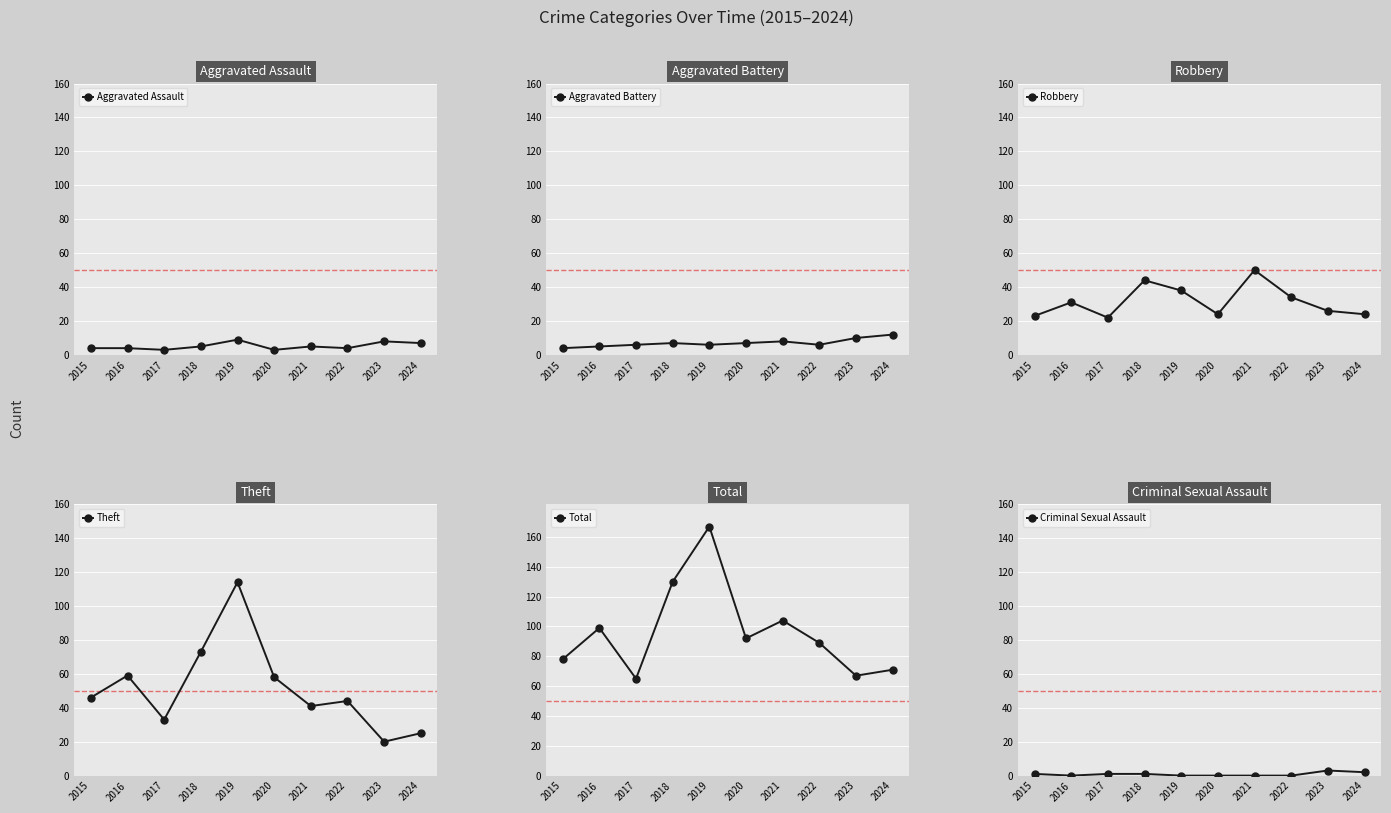

What is the lowest value of the Robbery series?

22